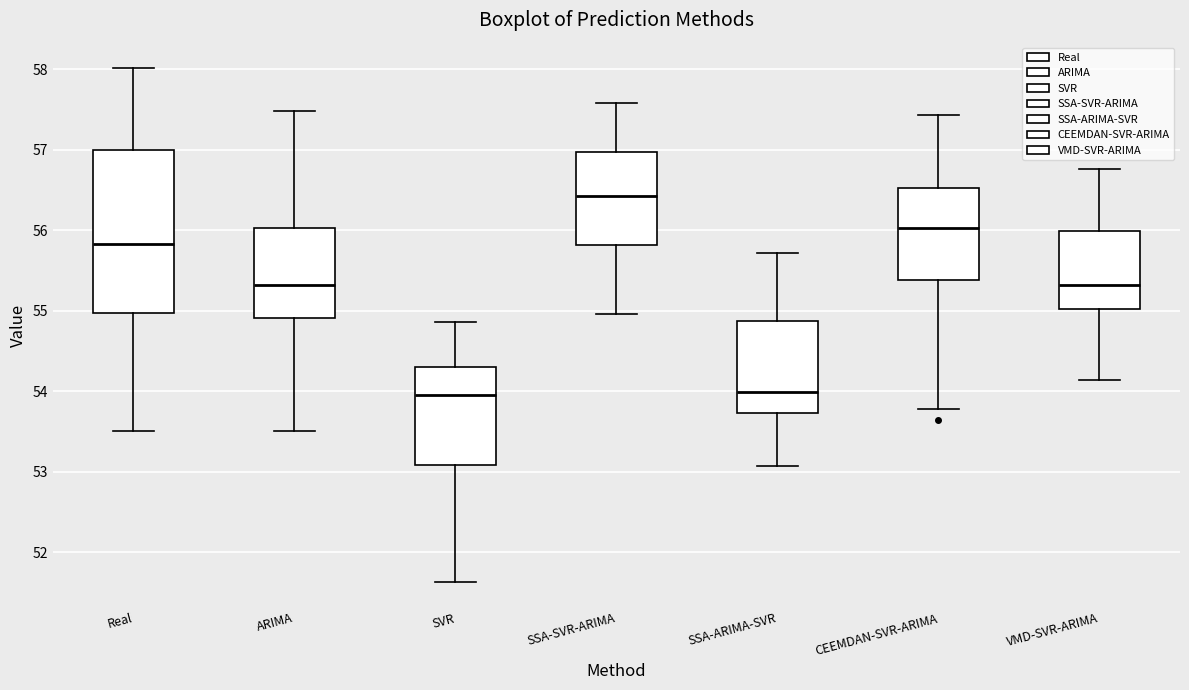

Reading left to right, read every box against the y-axis: the position of its median line, the range the box covers, and the ends of its whiskers. The values are not printed on the chart, so give them approximately, as read against the axis.

Real: median 55.8, box 55.0 to 57.0, whiskers 53.5 to 58.0
ARIMA: median 55.3, box 54.9 to 56.0, whiskers 53.5 to 57.5
SVR: median 54.0, box 53.1 to 54.3, whiskers 51.6 to 54.9
SSA-SVR-ARIMA: median 56.4, box 55.8 to 57.0, whiskers 55.0 to 57.6
SSA-ARIMA-SVR: median 54.0, box 53.7 to 54.9, whiskers 53.1 to 55.7
CEEMDAN-SVR-ARIMA: median 56.0, box 55.4 to 56.5, whiskers 53.8 to 57.4
VMD-SVR-ARIMA: median 55.3, box 55.0 to 56.0, whiskers 54.1 to 56.8